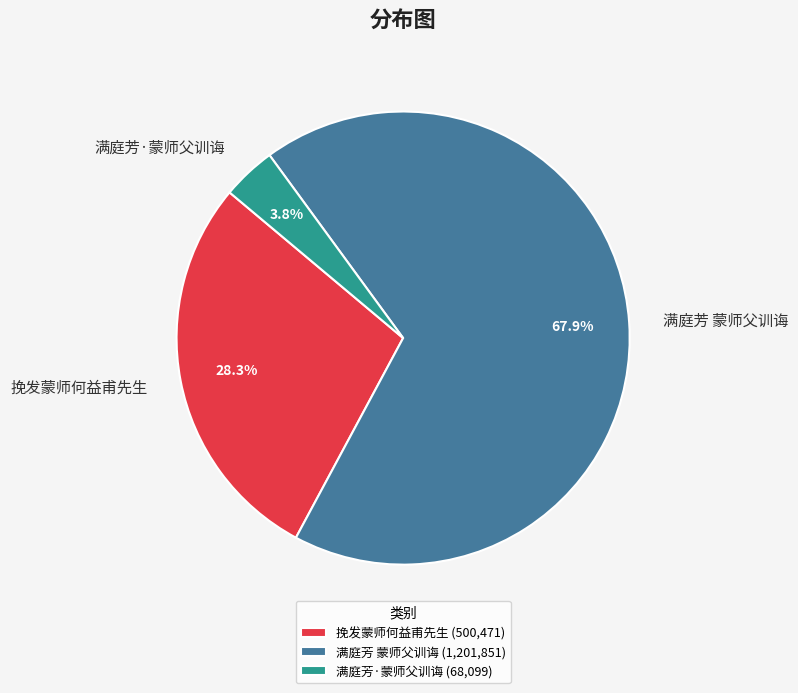

To the nearest percent, what is the difference between the 挽发蒙师何益甫先生 and 满庭芳 蒙师父训诲 slice percentages?

40%